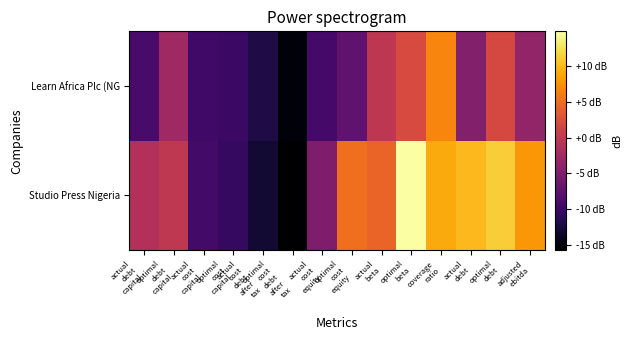

Reading right to left, transcribe all the data shown in this chart.

Studio Press Nigeria: adjusted
ebitda=7.8	optimal
debt=11.1	actual
debt=10.0	coverage
ratio=9.0	optimal
beta=14.8	actual
beta=4.3	optimal
cost
equity=5.1	actual
cost
equity=-5.2	optimal
cost
debt
after
tax=-15.7	actual
cost
debt
after
tax=-12.8	optimal
cost
capital=-10.4	actual
cost
capital=-9.4	optimal
debt
capital=-0.1	actual
debt
capital=-1.2
Learn Africa Plc (NG: adjusted
ebitda=-3.6	optimal
debt=1.8	actual
debt=-4.7	coverage
ratio=6.6	optimal
beta=2.0	actual
beta=-0.3	optimal
cost
equity=-7.3	actual
cost
equity=-9.3	optimal
cost
debt
after
tax=-15.2	actual
cost
debt
after
tax=-11.9	optimal
cost
capital=-10.0	actual
cost
capital=-9.5	optimal
debt
capital=-2.6	actual
debt
capital=-9.1